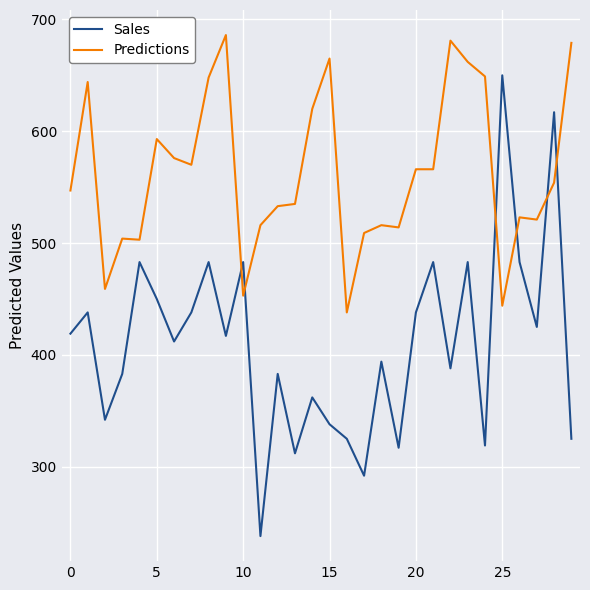

What is the lowest value of the Predictions series?

438